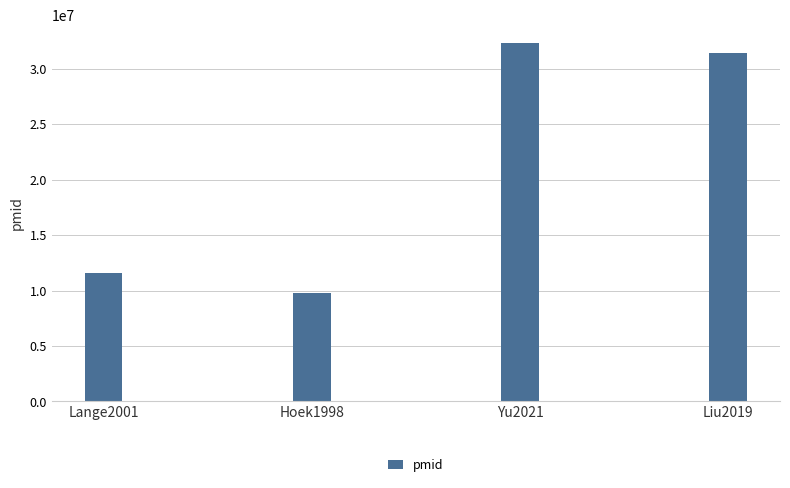

List the labels in order of value, smallest first.

Hoek1998, Lange2001, Liu2019, Yu2021